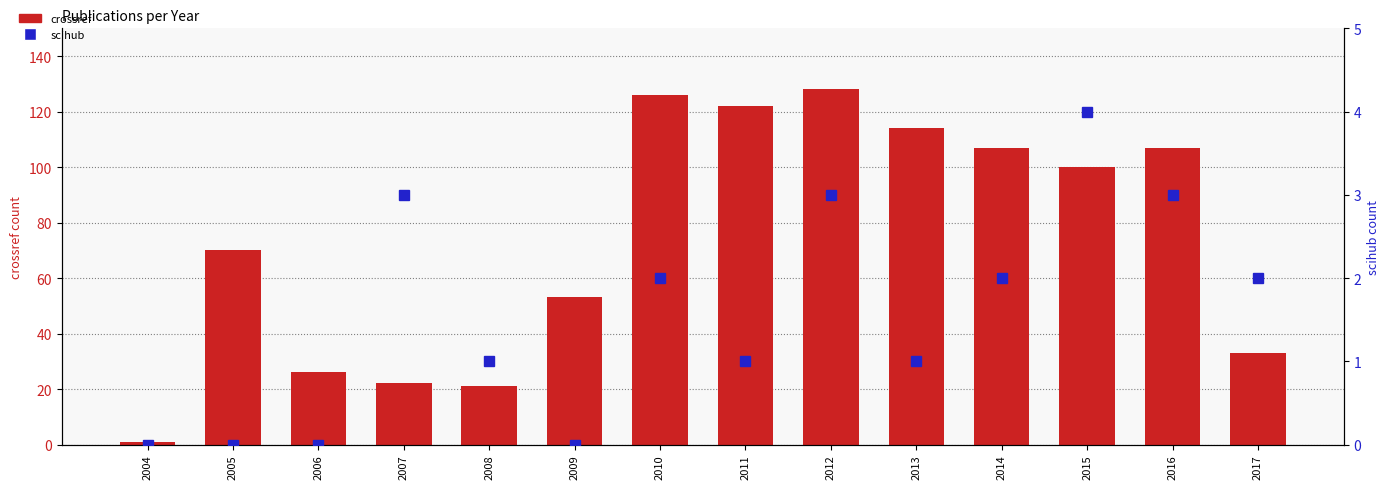

At which label does scihub reach its minimum?

2004